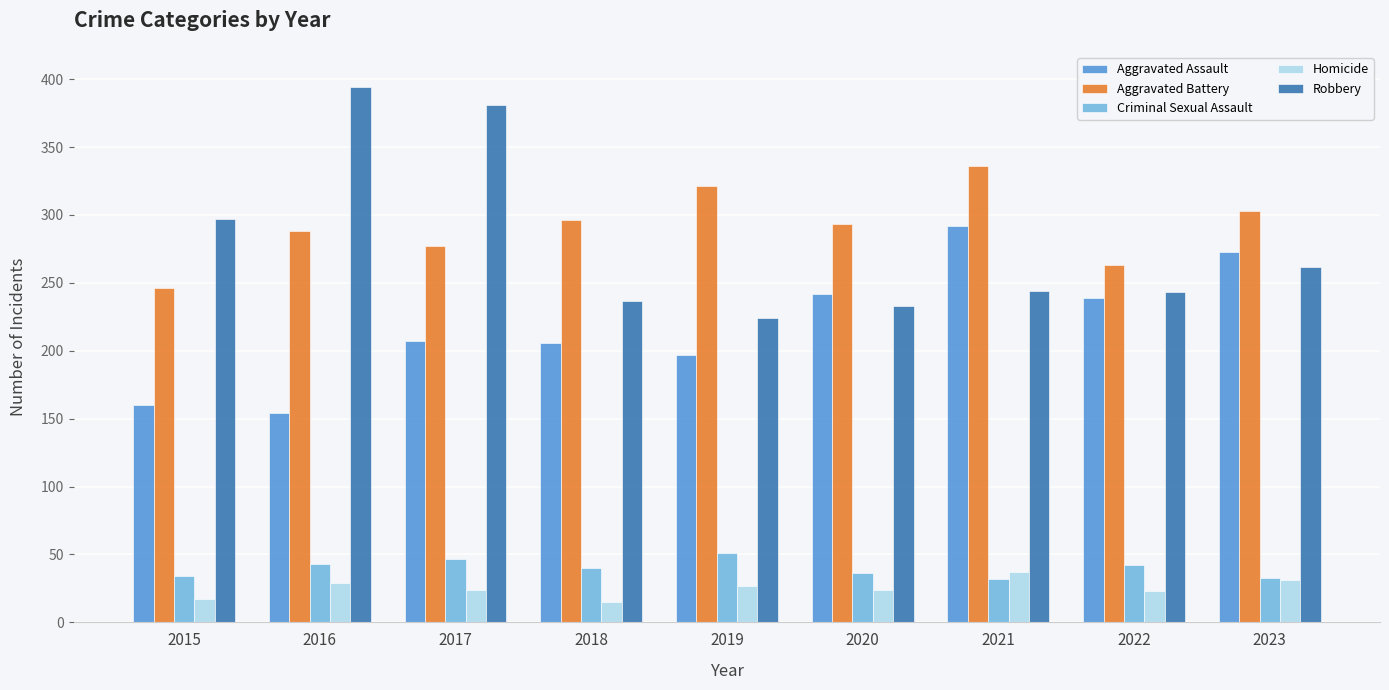

What are all the series names shown in the legend?

Aggravated Assault, Aggravated Battery, Criminal Sexual Assault, Homicide, Robbery